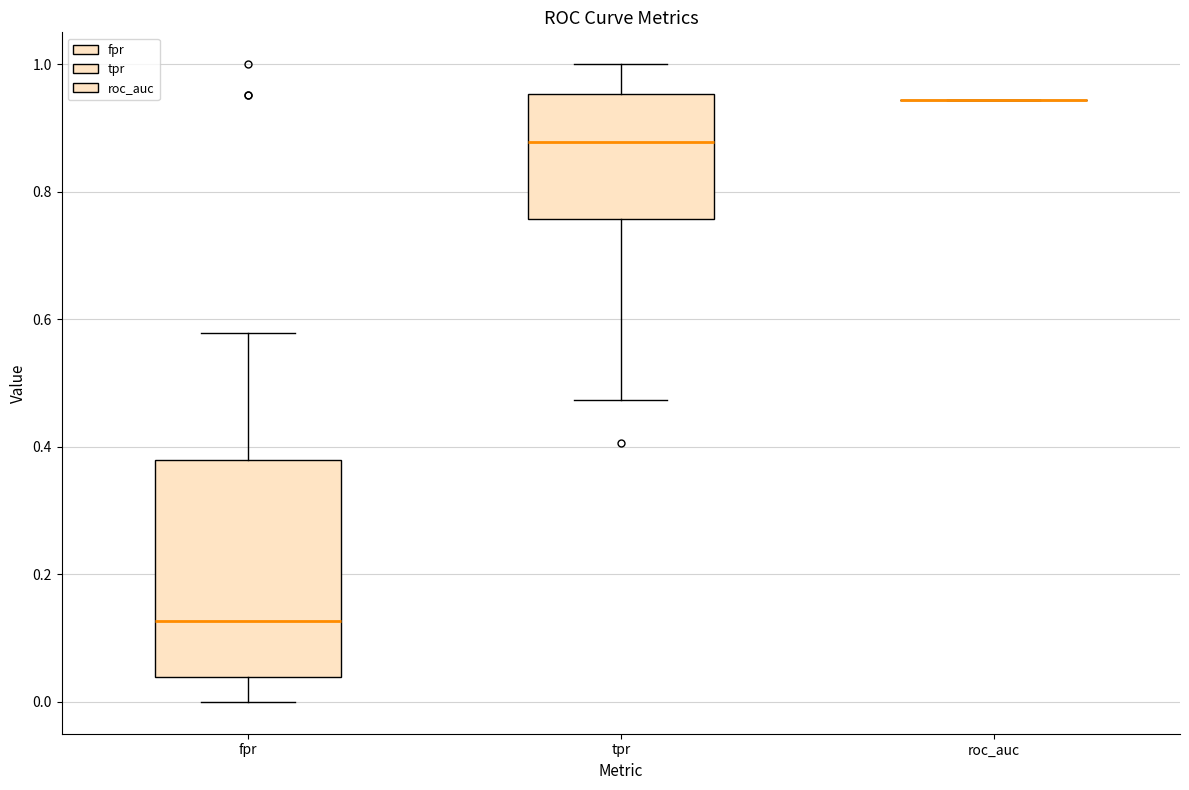

Reading left to right, transcribe this box plot: for each box, give where its median line is, the range the box spans, and where its two whiskers end, as read against the y-axis. The values are not printed on the chart, so give them approximately, as read against the axis.

fpr: median 0.12, box 0.04 to 0.38, whiskers 0.00 to 0.58
tpr: median 0.88, box 0.76 to 0.96, whiskers 0.48 to 1.00
roc_auc: box collapsed to a line at 0.94, whiskers 0.94 to 0.94